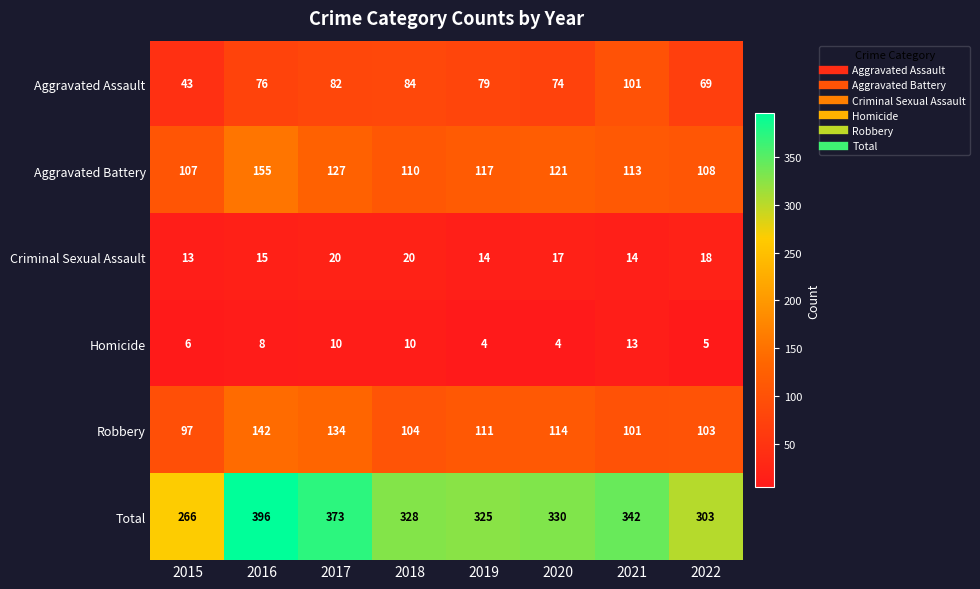

Which series has the largest total across all categories?

Total